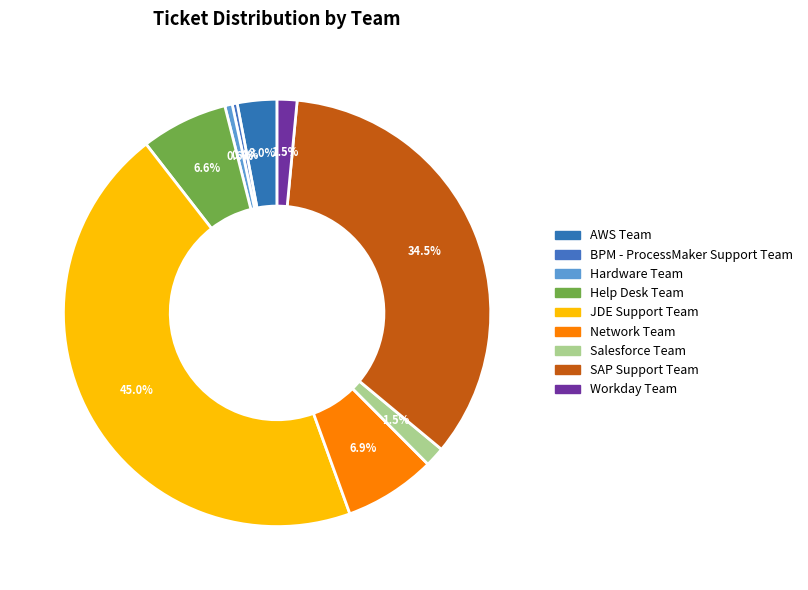

What percentage is NOT represented by SAP Support Team?

65.5%